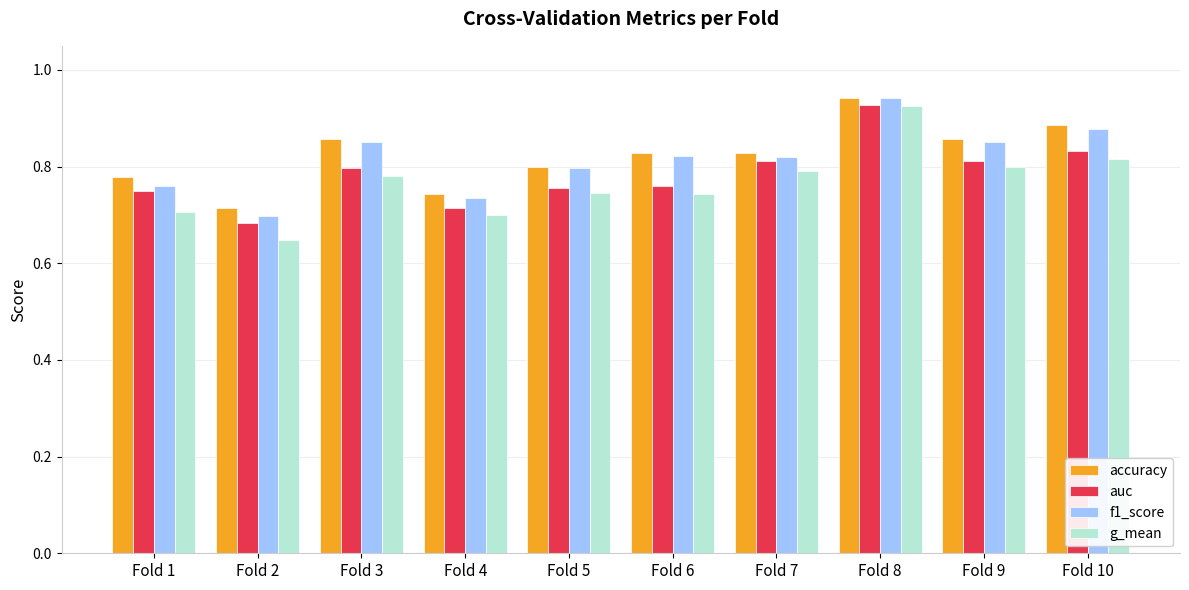

What is the sum of the auc values at Fold 10 and Fold 3?

1.6